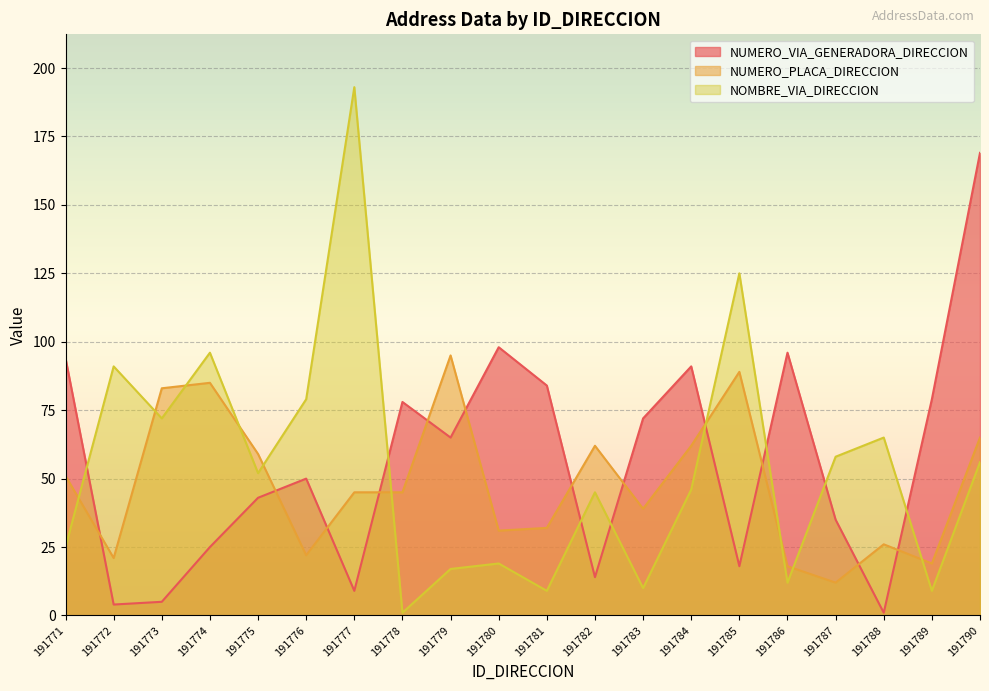

How many interior local peaks does the NUMERO_PLACA_DIRECCION series have?

5